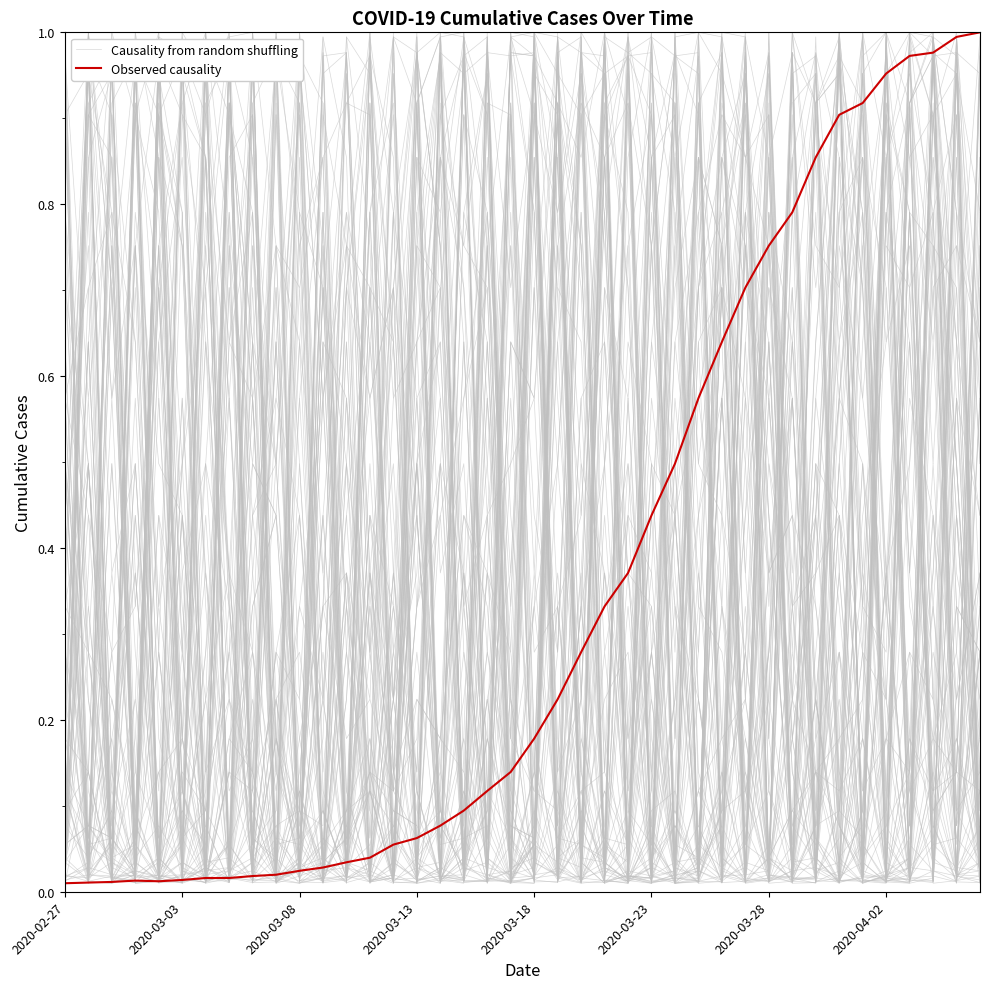

At how many categories does at least one series exceed 0?

40